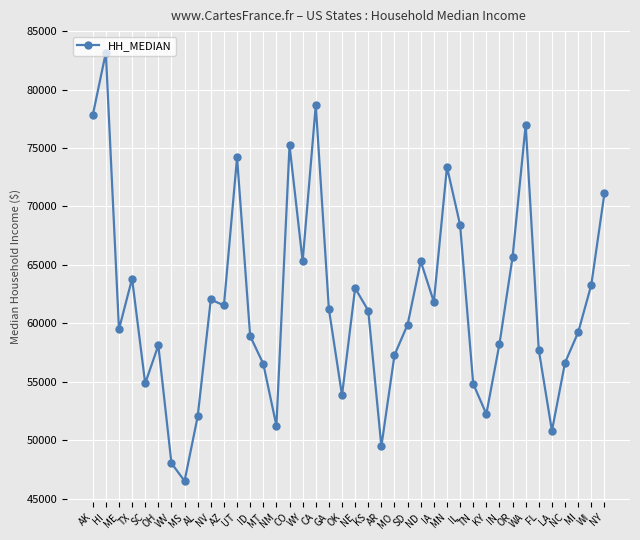

True or false: the data has more than 1 interior local peaks.

True